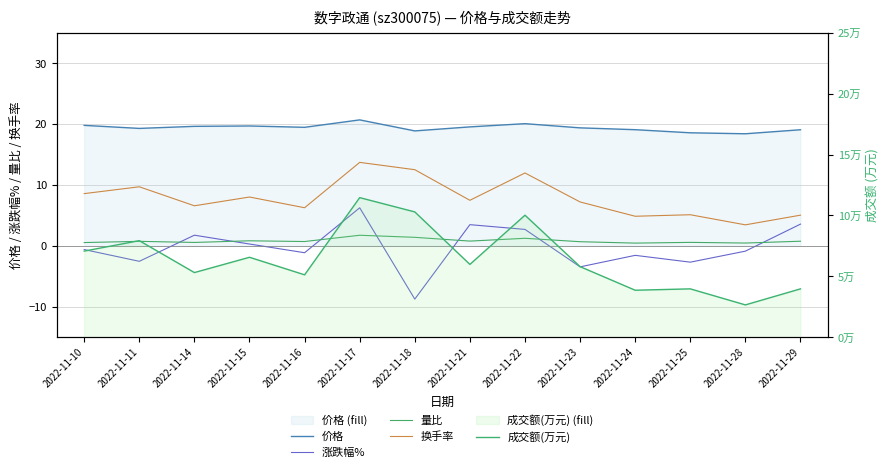

What value does the 成交额(万元) series have at 2022-11-17?

114653.0